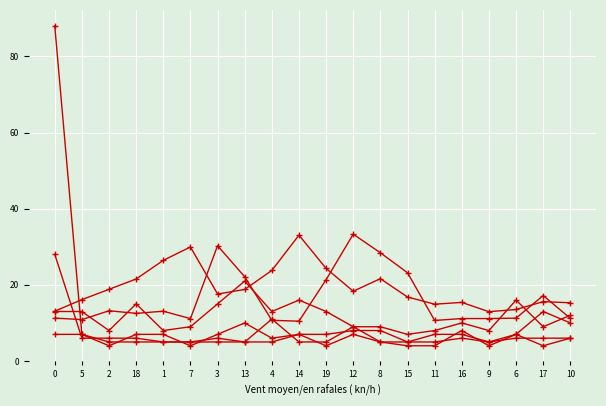

True or false: finish has a value of 11.1 at 15.

False